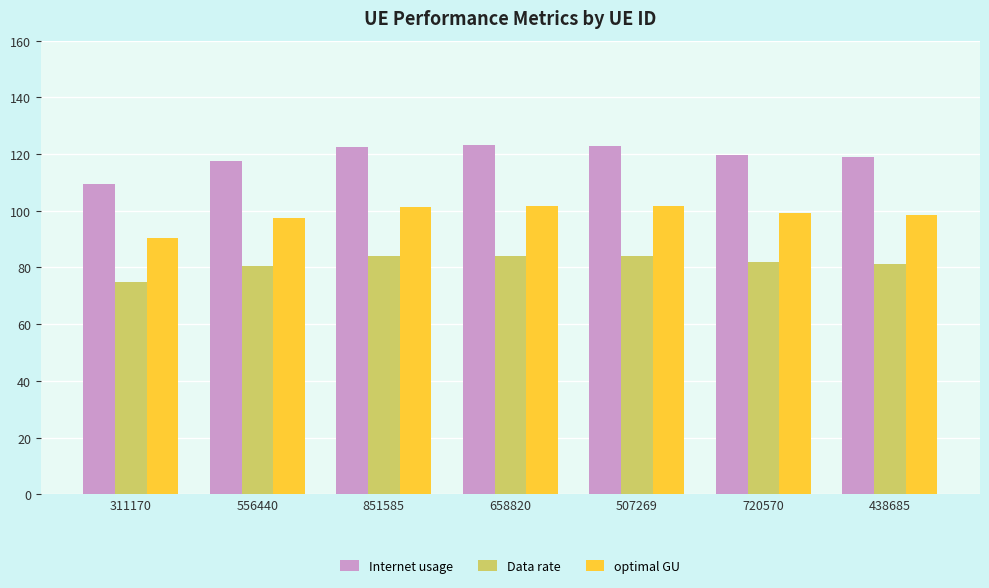

What is the greatest value displayed?

123.0